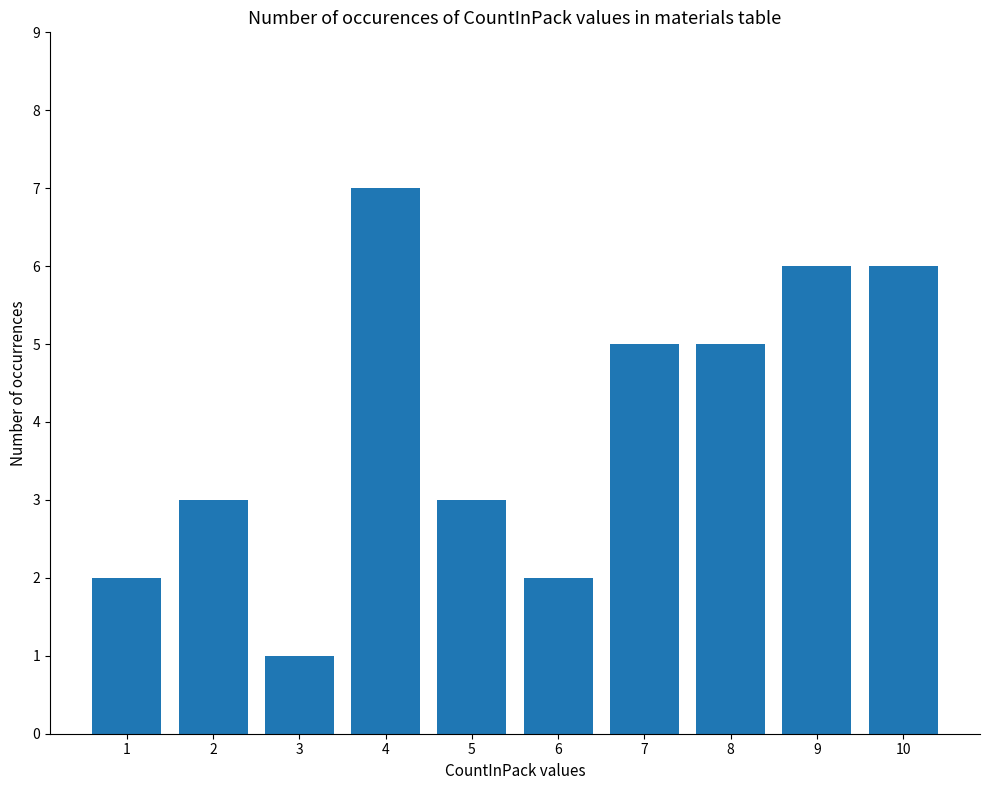

At which label does the data first exceed 5?

4